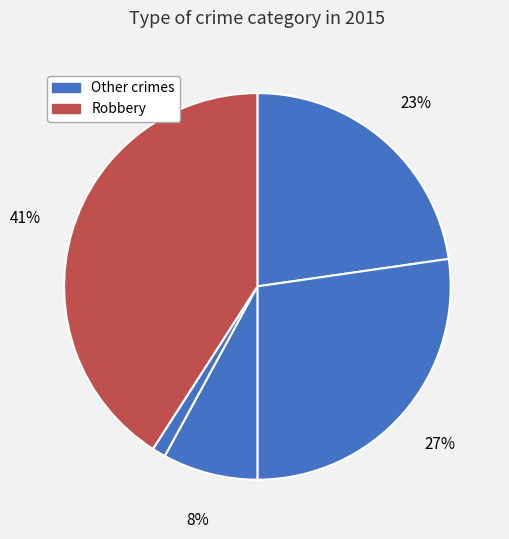

How many segments does this pie chart have?

5